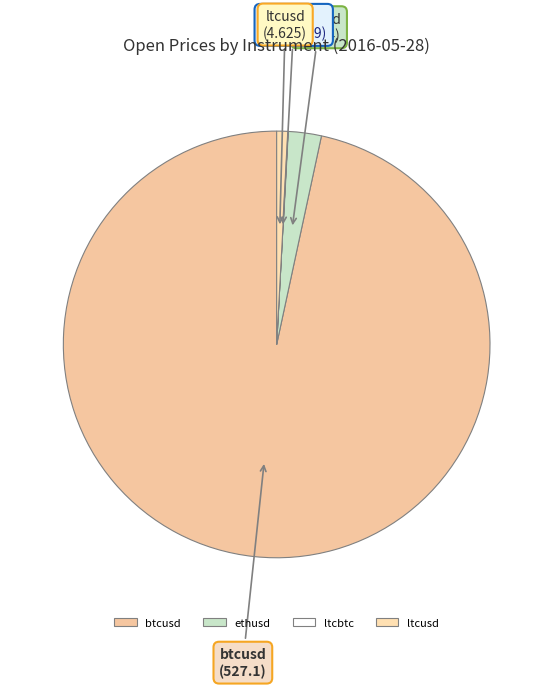

True or false: btcusd accounts for 91% of the total.

False